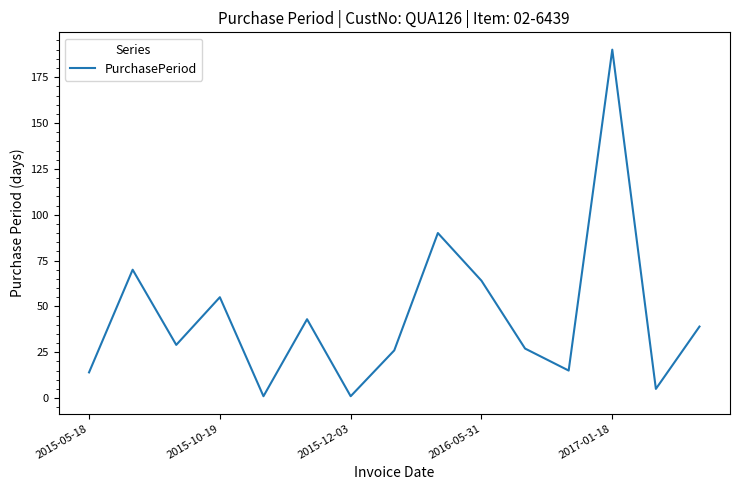

Count the number of categories in the chart.

15